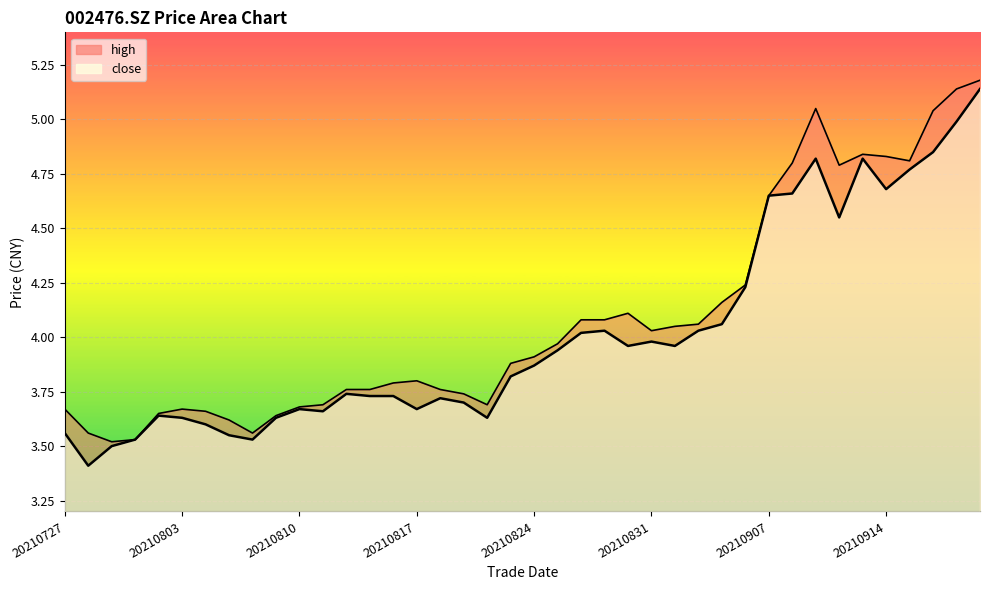

Which series has the largest total across all categories?

high